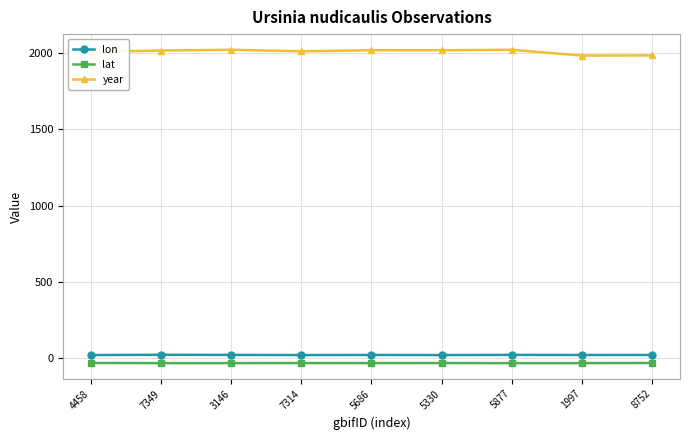

How many data points does each series have?

9